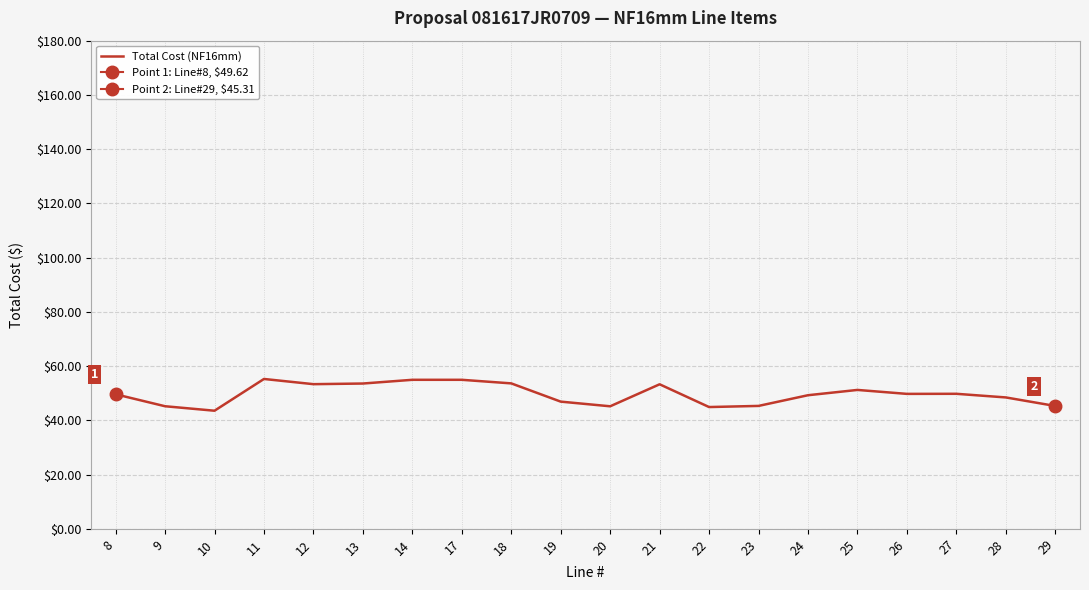

What is the minimum value shown in the chart?

43.6